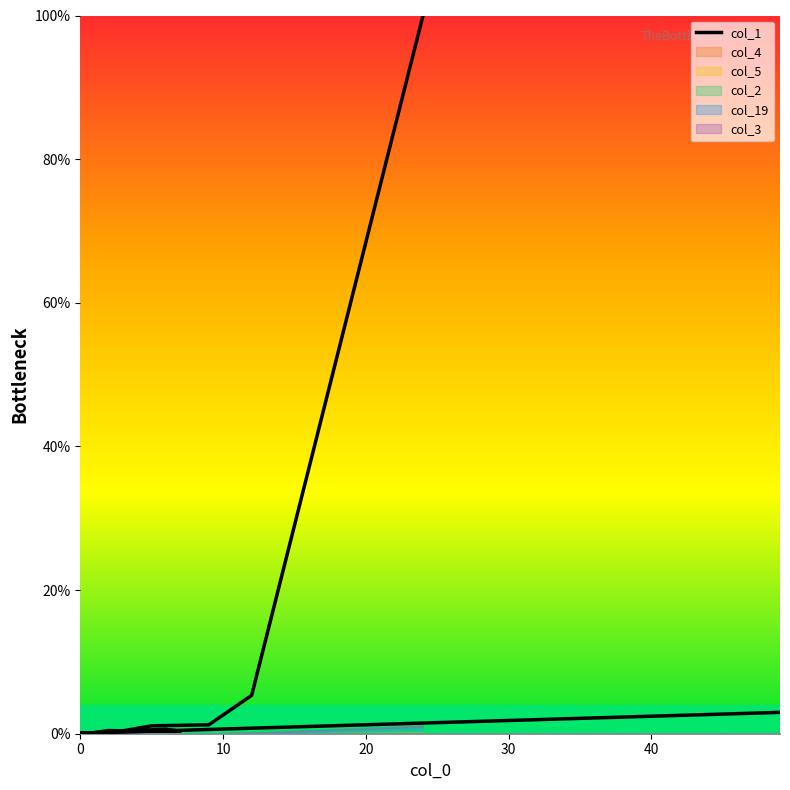

True or false: there are more than 1 points higher than both neighbors.

True